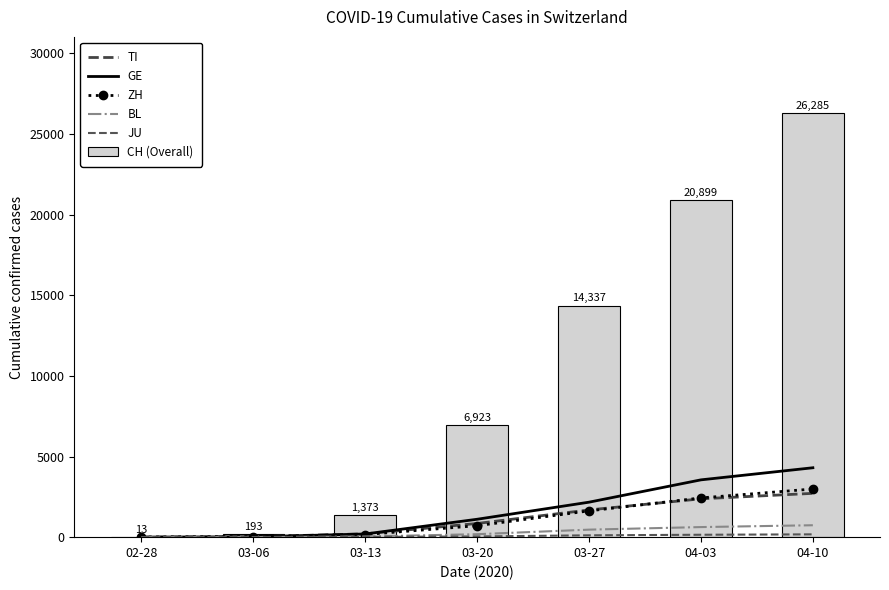

Where does the TI series first go above 849?

03-27